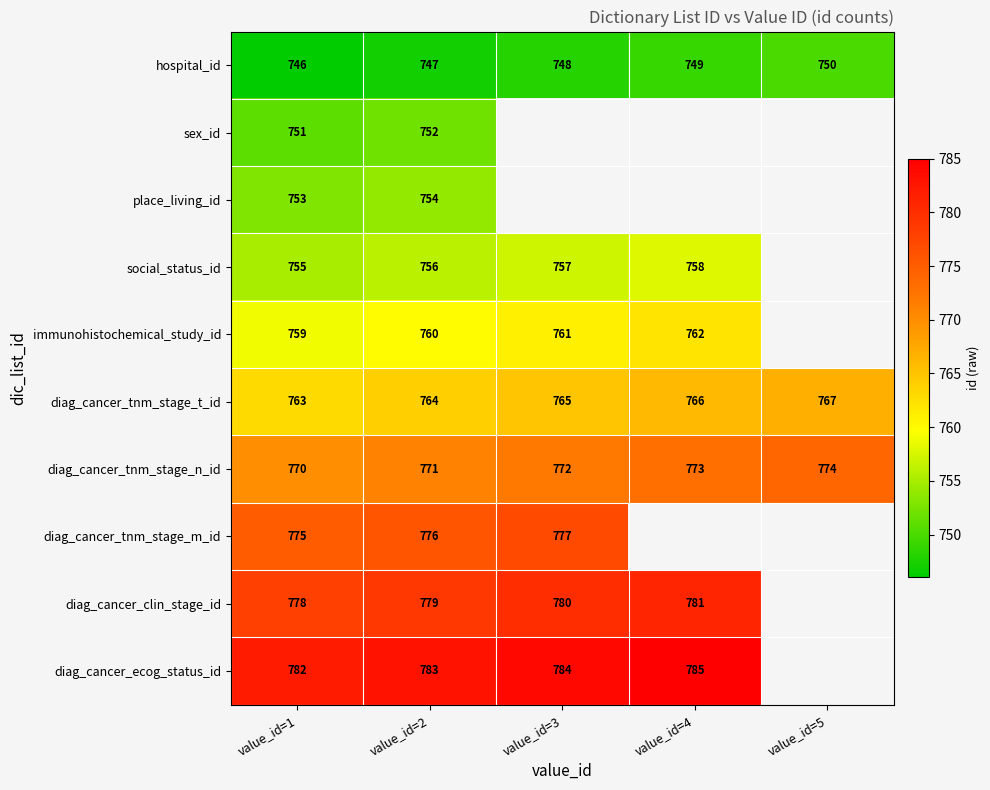

Is it true that sex_id equals 1142 at value_id=2?

False